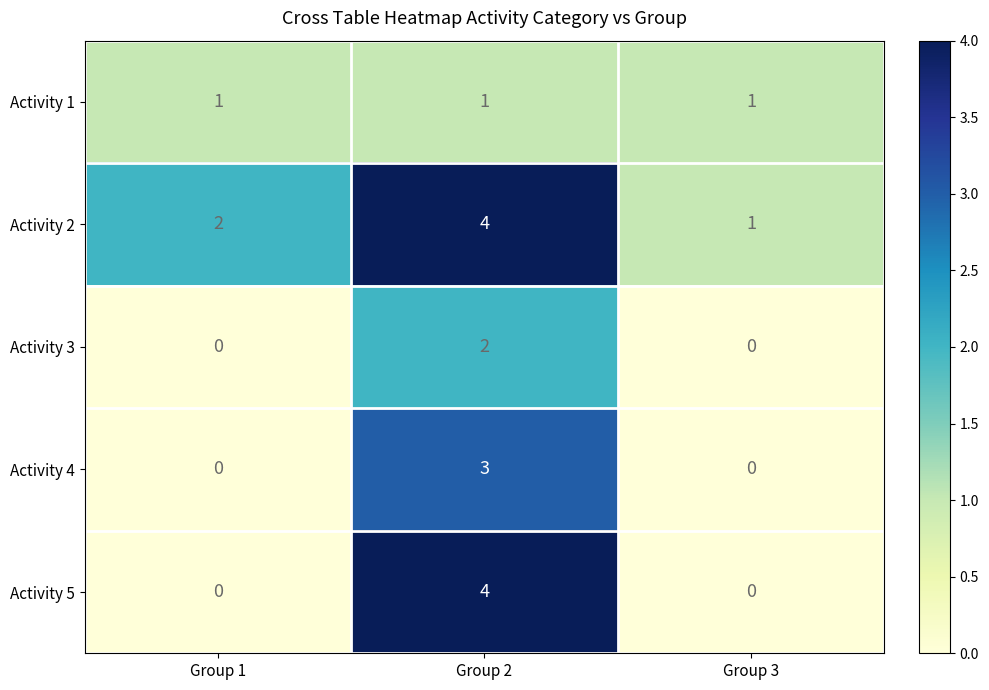

Reading left to right, what are all the values shown in this chart?

Activity 1: Group 1=1	Group 2=1	Group 3=1
Activity 2: Group 1=2	Group 2=4	Group 3=1
Activity 3: Group 1=0	Group 2=2	Group 3=0
Activity 4: Group 1=0	Group 2=3	Group 3=0
Activity 5: Group 1=0	Group 2=4	Group 3=0